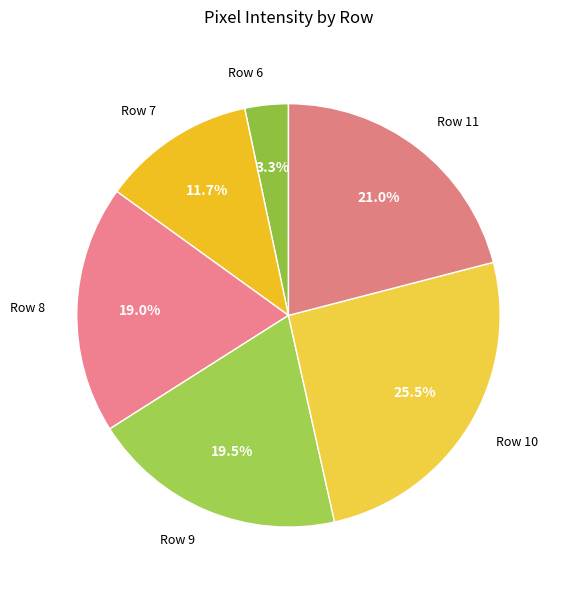

To the nearest percent, what is the difference between the largest and smallest slice percentages?

22%